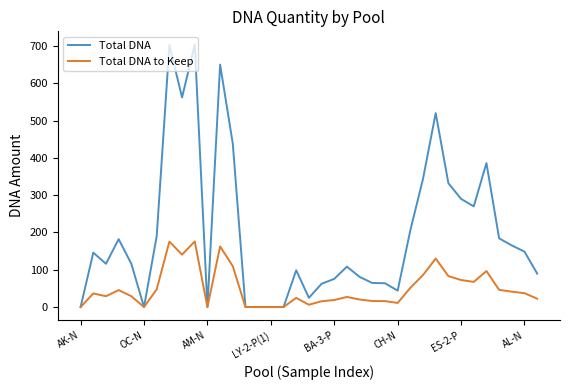

What are all the series names shown in the legend?

Total DNA, Total DNA to Keep